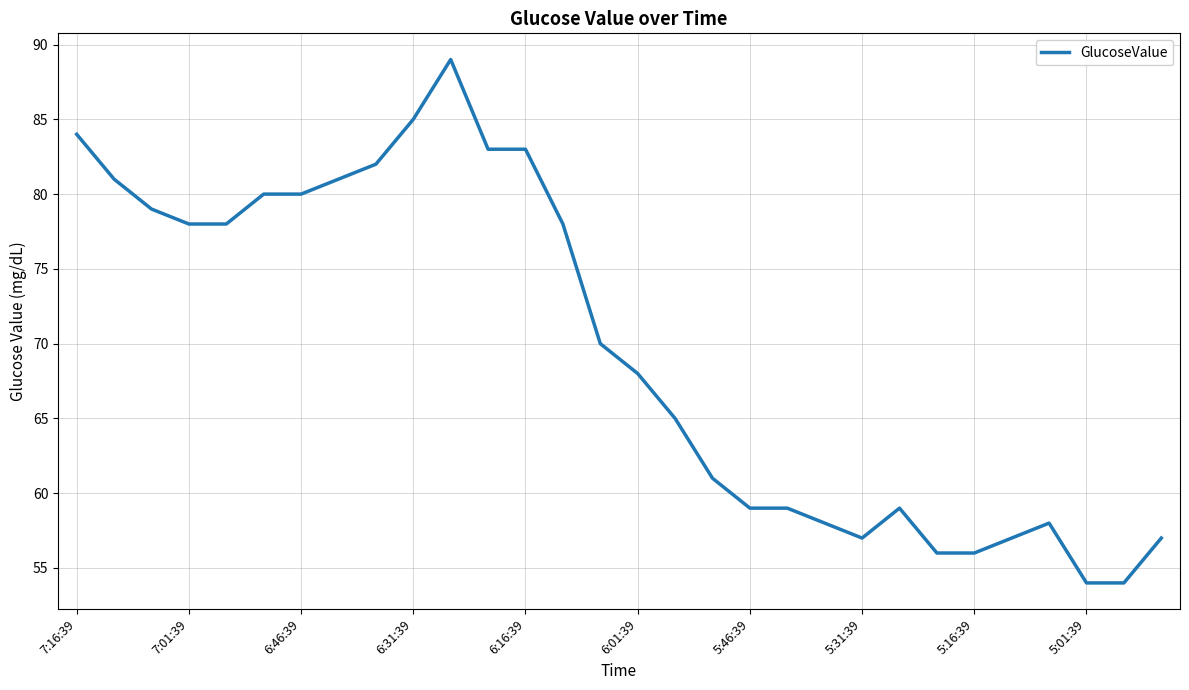

What is the difference between the maximum and minimum values?

35